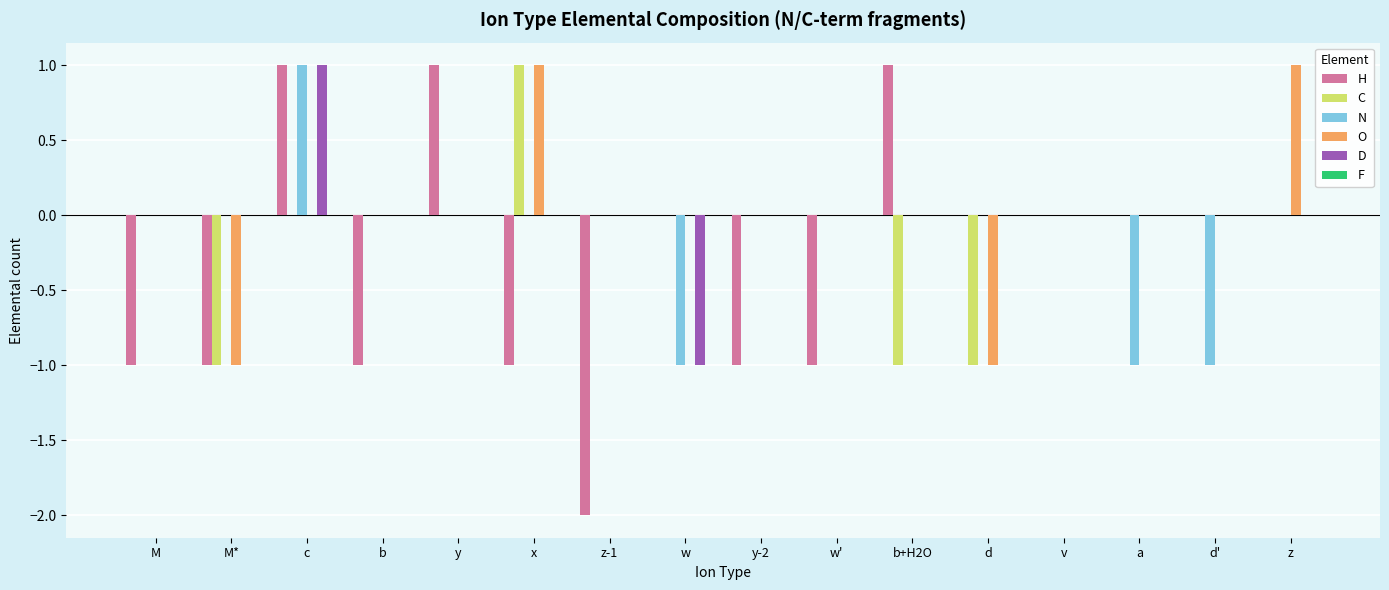

What is the total value across all series at c?

3